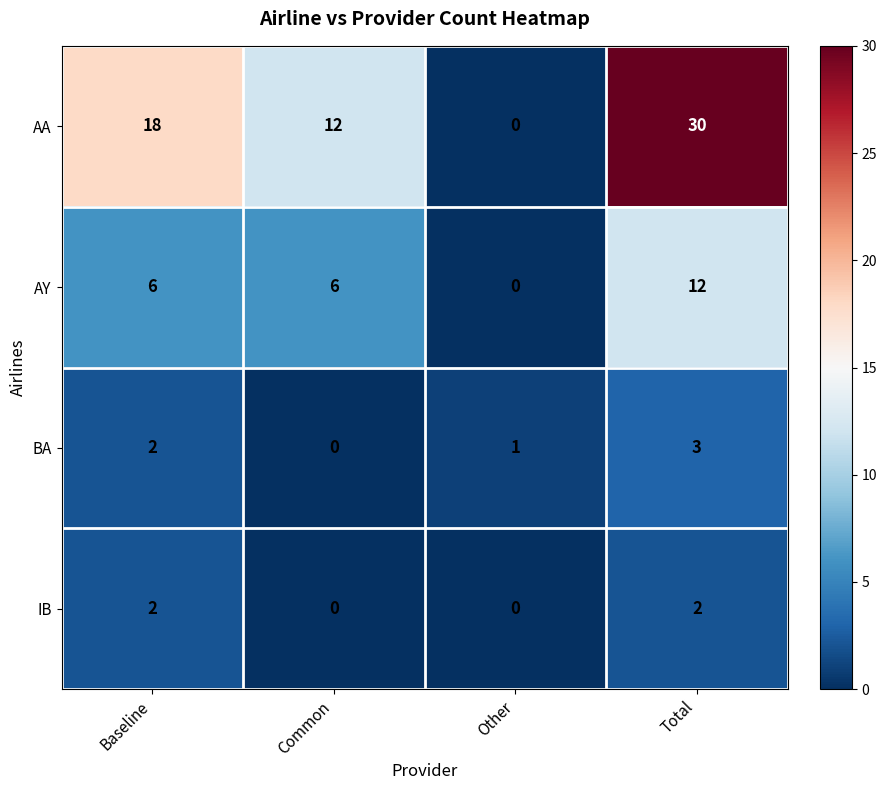

List the series in order of their peak value, highest first.

AA, AY, BA, IB